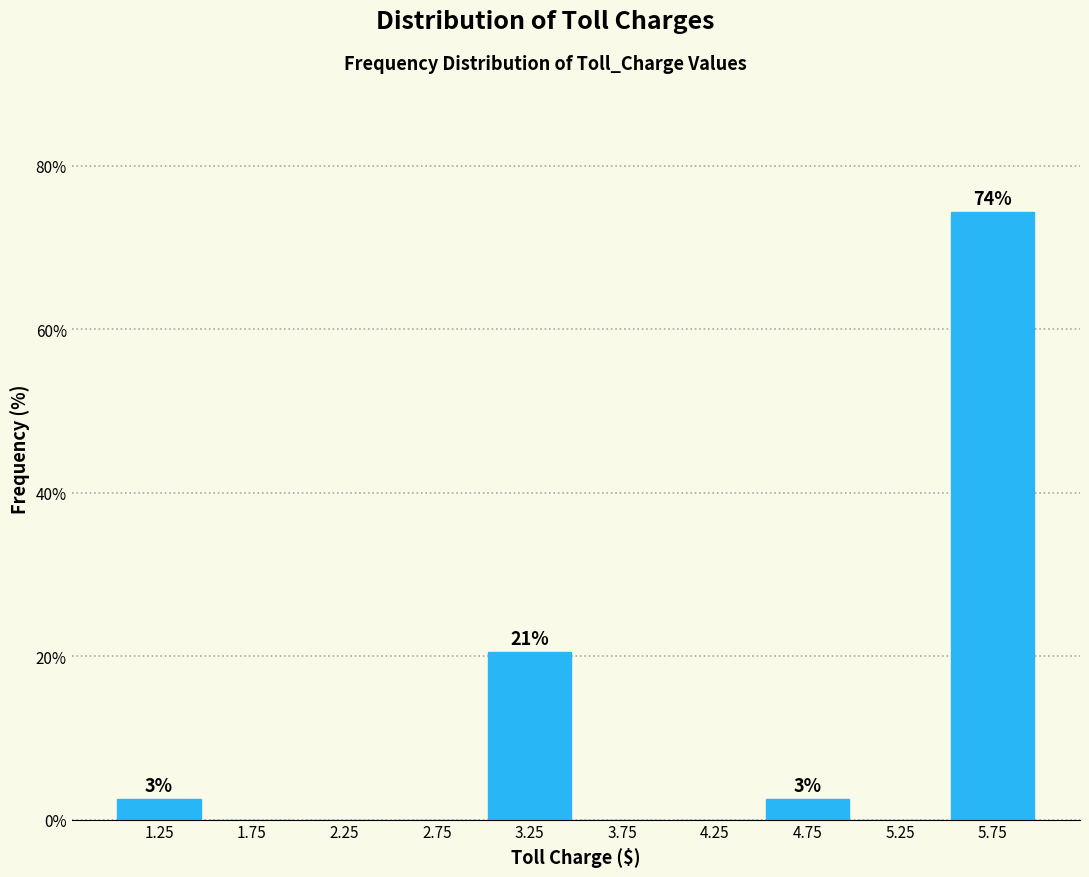

Over which range of the x-axis is the bar tallest?

5.5 to 6.0